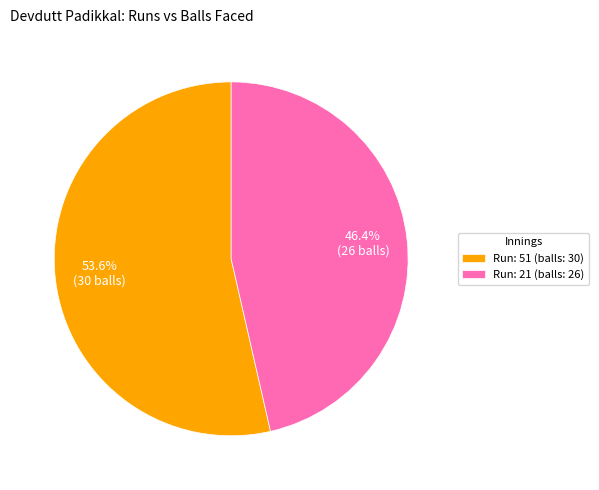

What percentage do Run: 21 (balls: 26) and Run: 51 (balls: 30) together represent?

100.0%